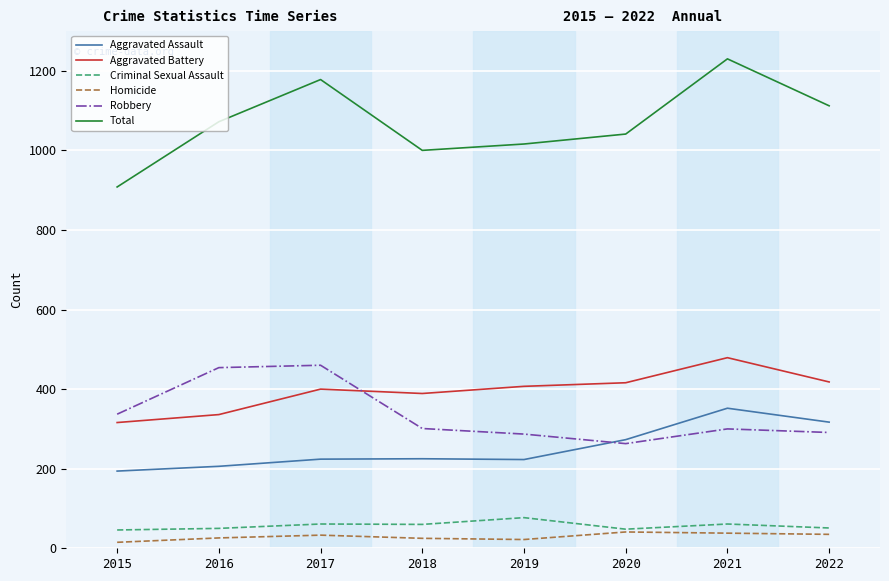

Between 2017 and 2019, which series saw the biggest shift?

Robbery